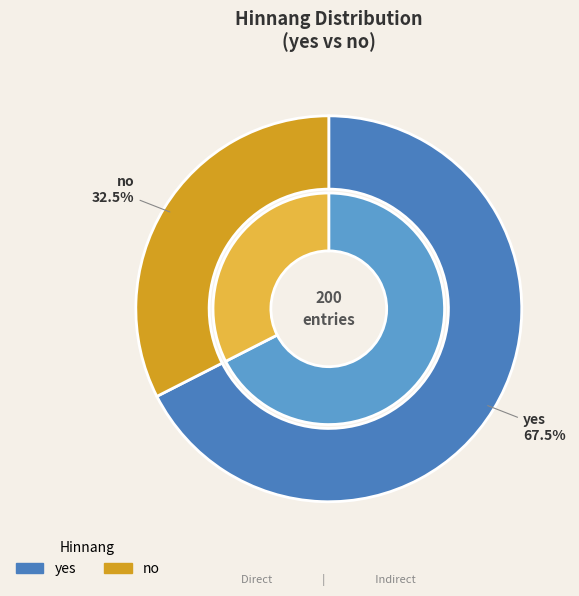

How many segments does this pie chart have?

2